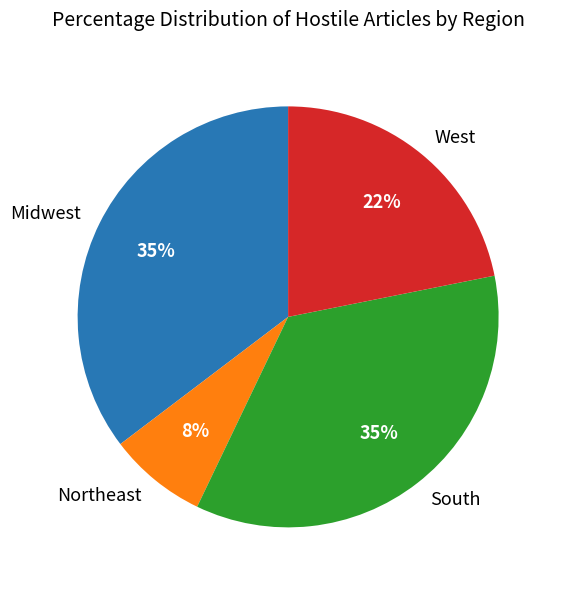

Is there any slice that represents more than half of the pie?

No